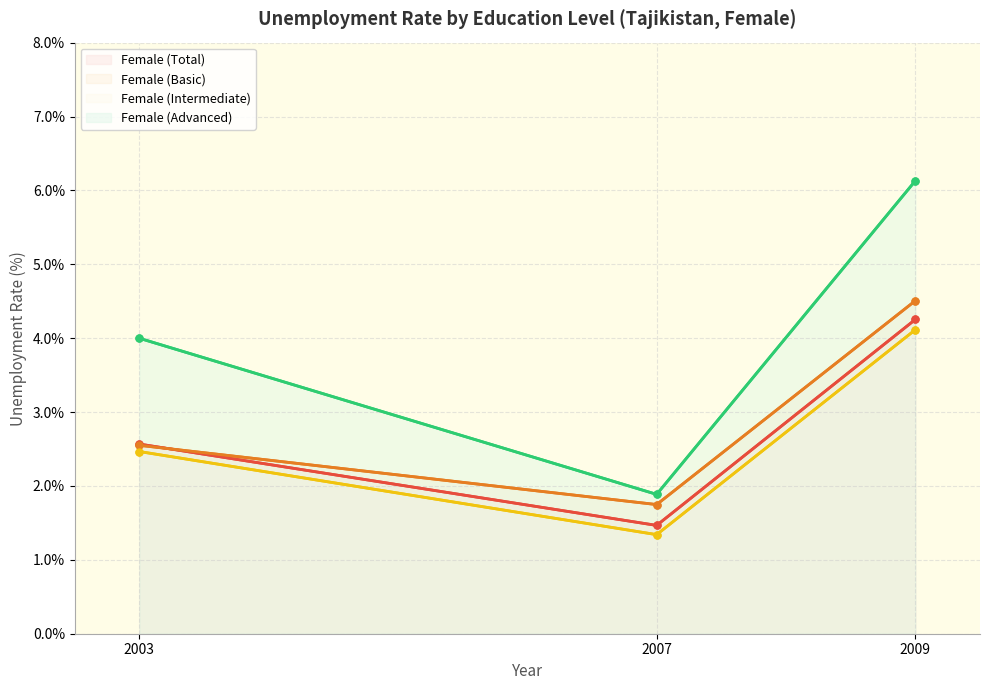

What is the total value across all series at 2007?

6.4